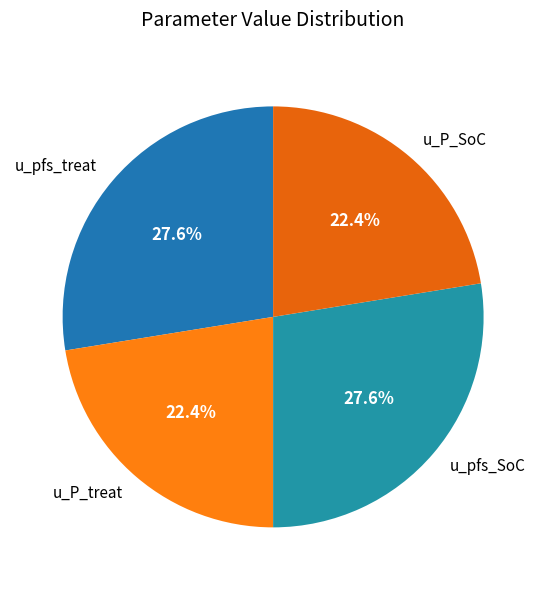

What percentage is the u_pfs_SoC slice, to the nearest percent?

28%